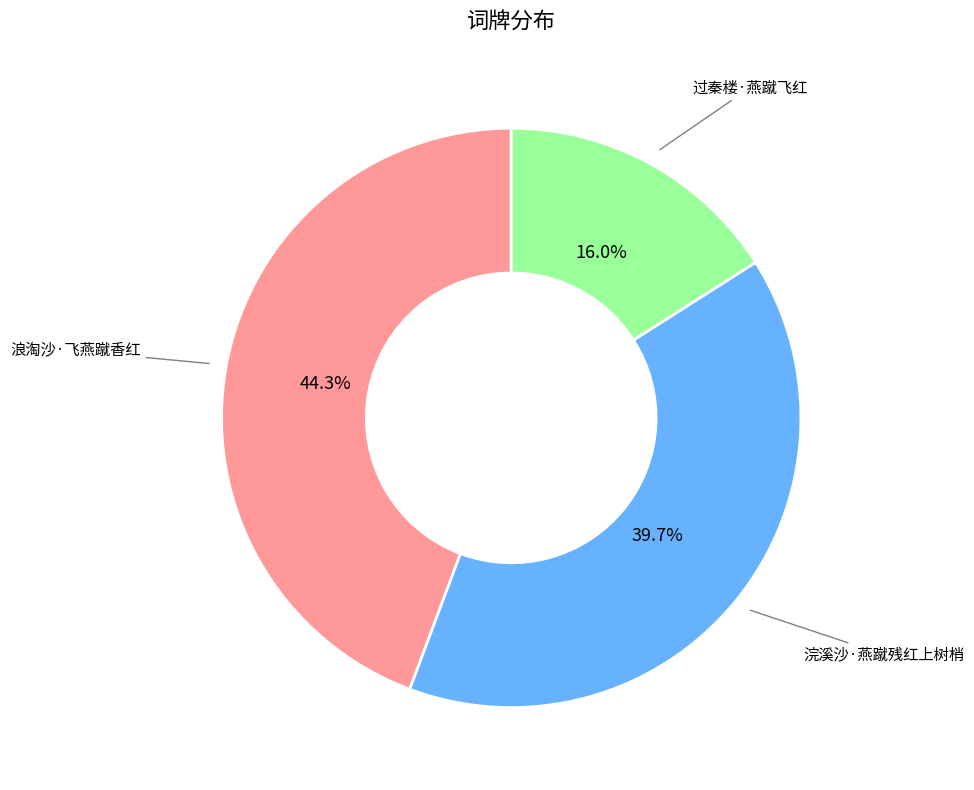

Is there a majority slice in this chart?

No